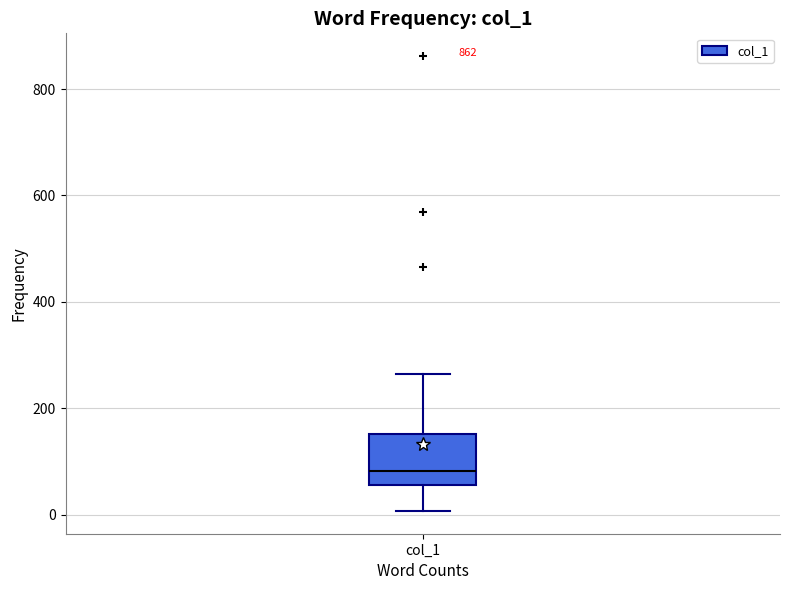

Transcribe this box plot: give where the median line is, the range the box spans, and where the two whiskers end, as read against the y-axis. The values are not printed on the chart, so give them approximately, as read against the axis.

median 80, box 60 to 160, whiskers 0 to 260